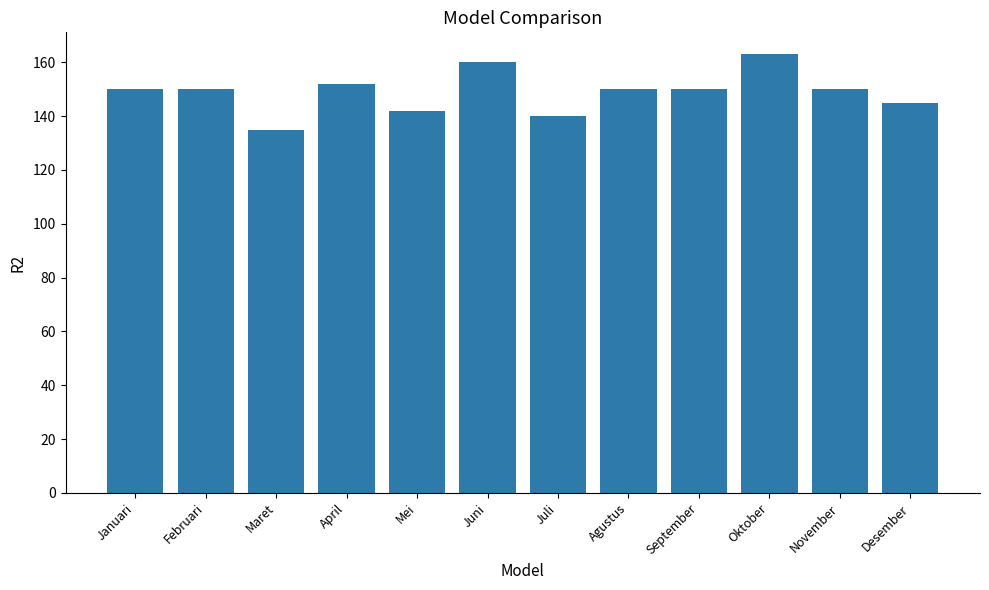

What is the ratio of the value at November to the value at Juni?

0.9